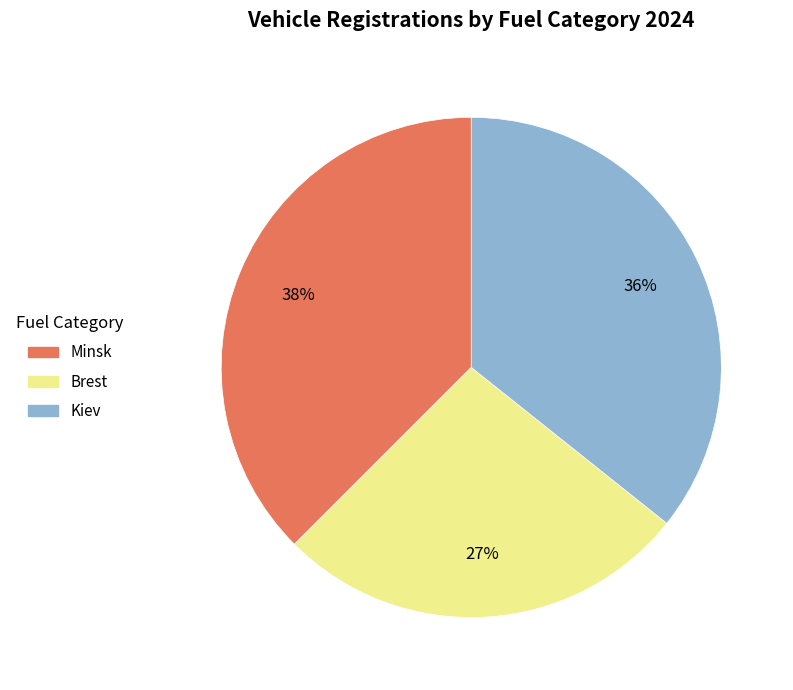

To the nearest percent, what is the combined percentage of Minsk and Brest?

64%